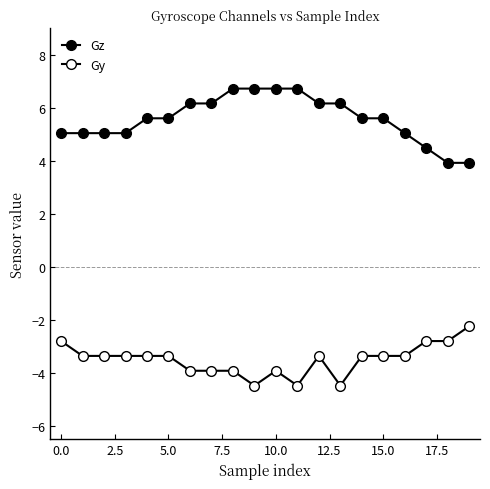

How many distinct data groups are displayed?

2